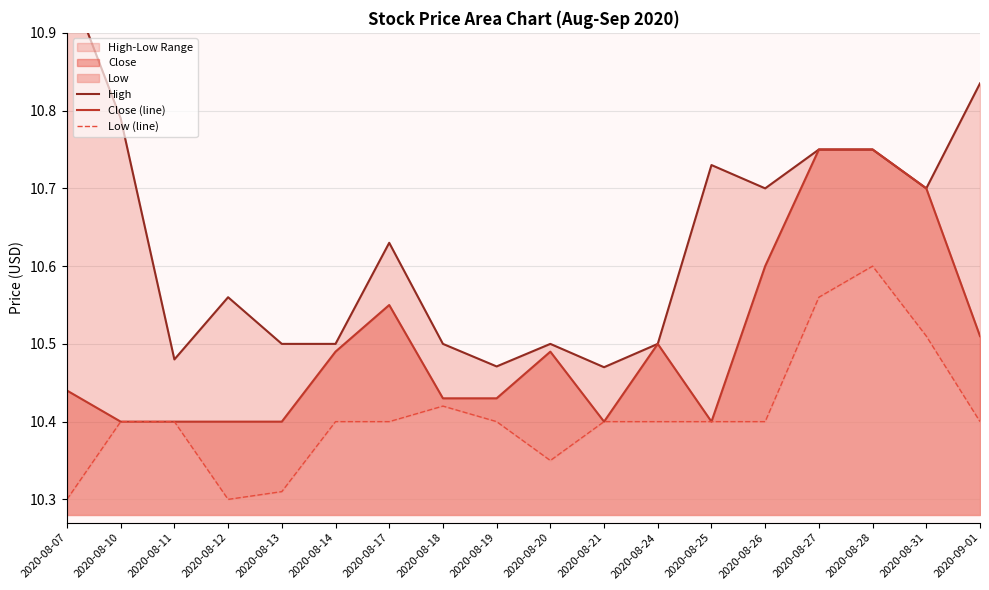

Is it true that Close (line) equals 15.6 at 2020-08-10?

False